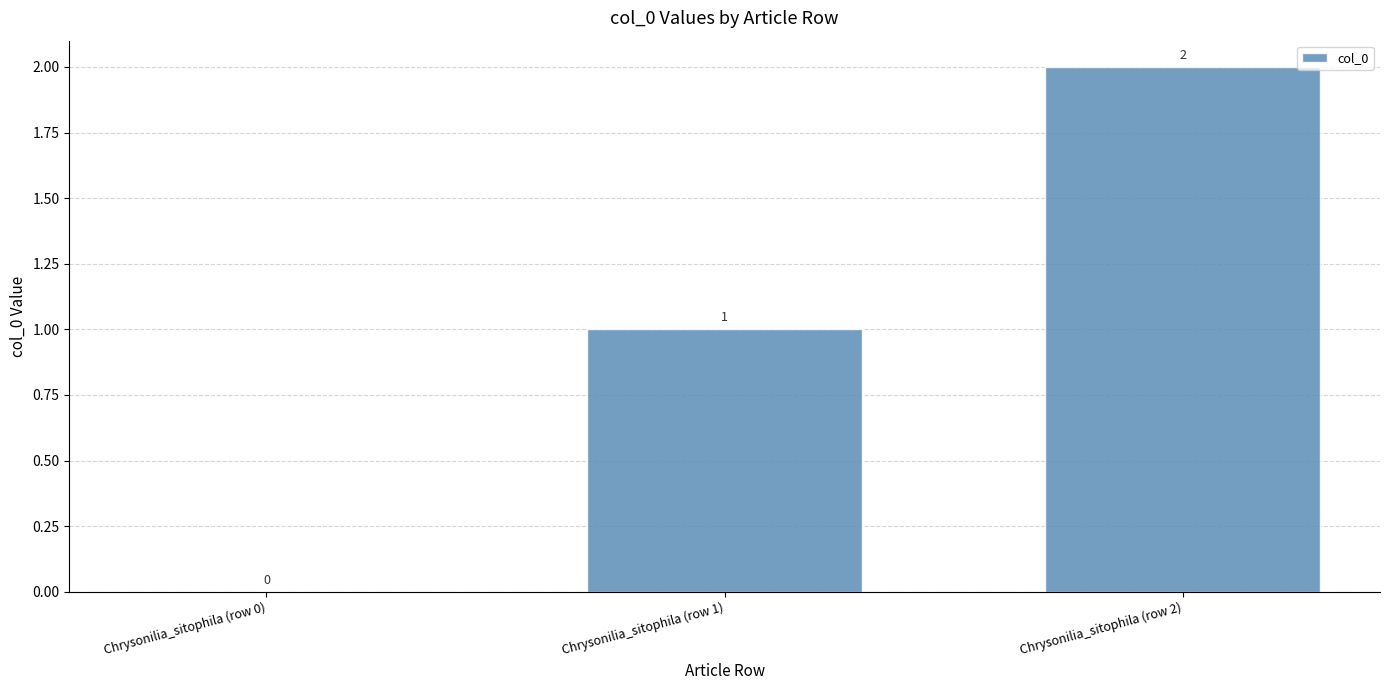

Reading right to left, what are all the values shown in this chart?

Chrysonilia_sitophila (row 2)=2	Chrysonilia_sitophila (row 1)=1	Chrysonilia_sitophila (row 0)=0